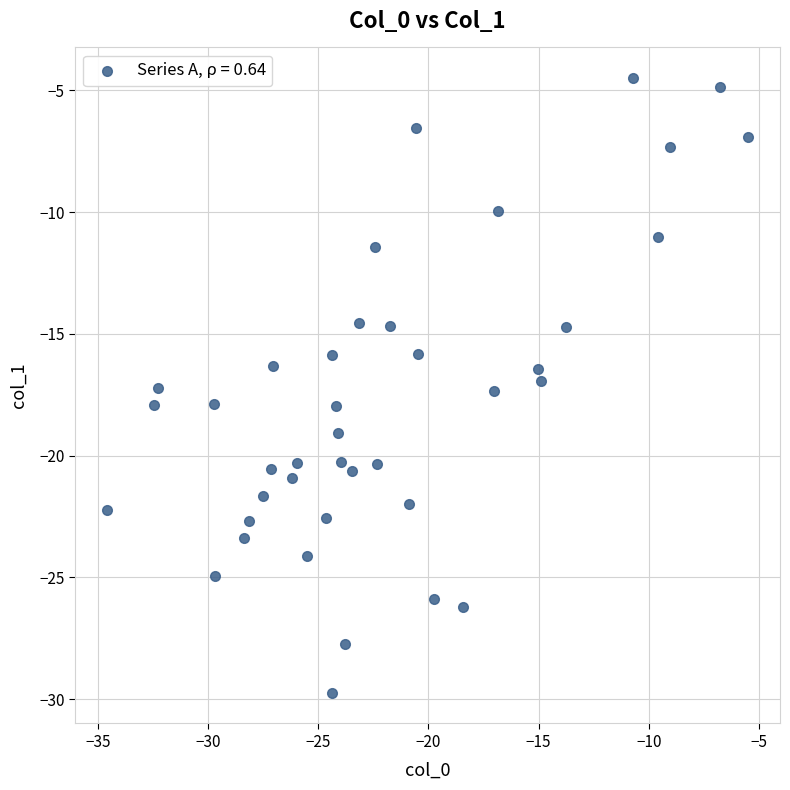

What is the range of Y values (max minus min)?

25.2